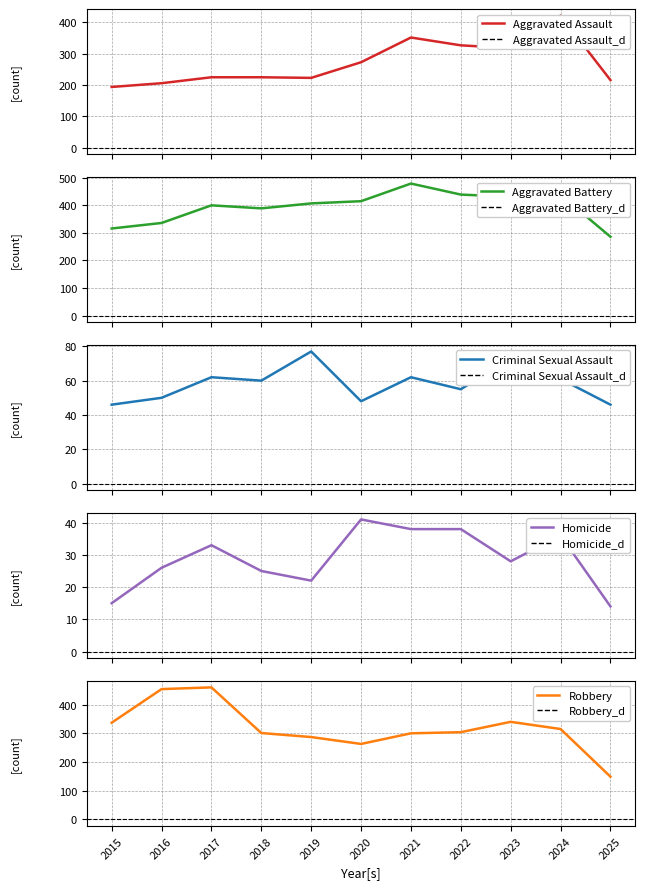

Is it true that Aggravated Battery equals 389 at 2018?

True